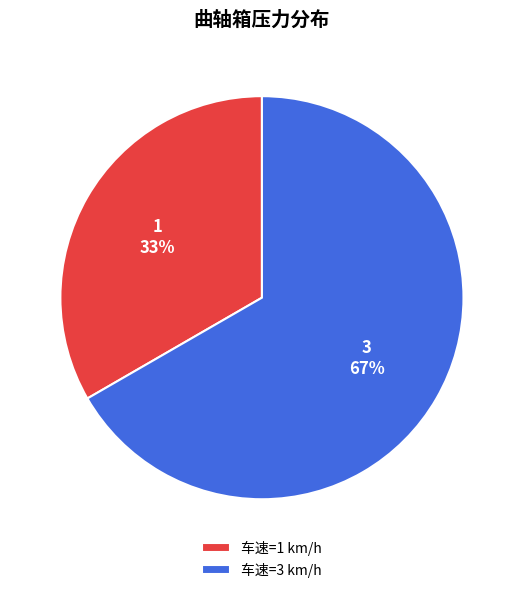

Rank the categories by value from lowest to highest.

车速=1 km/h, 车速=3 km/h